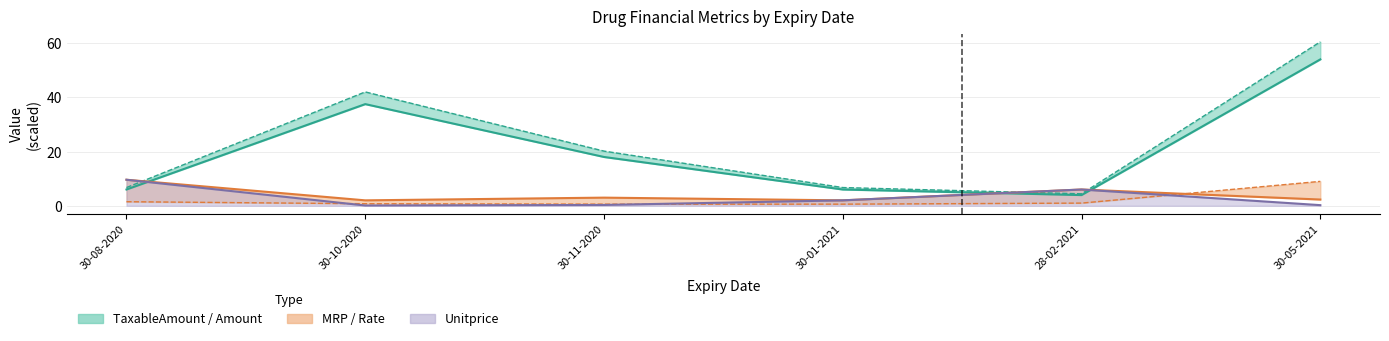

What is the average value of the Amount series?

23.4